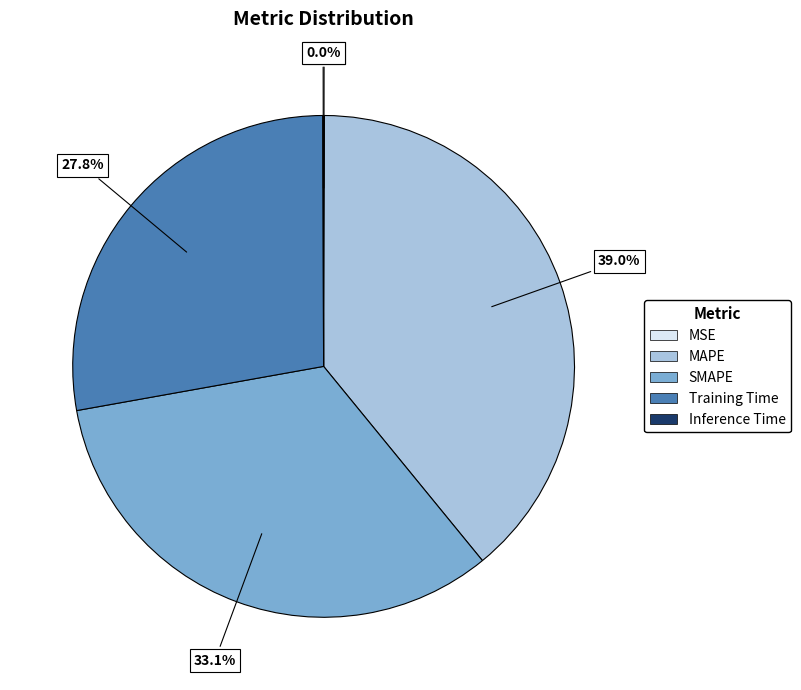

Which has a higher value, MAPE or SMAPE?

MAPE